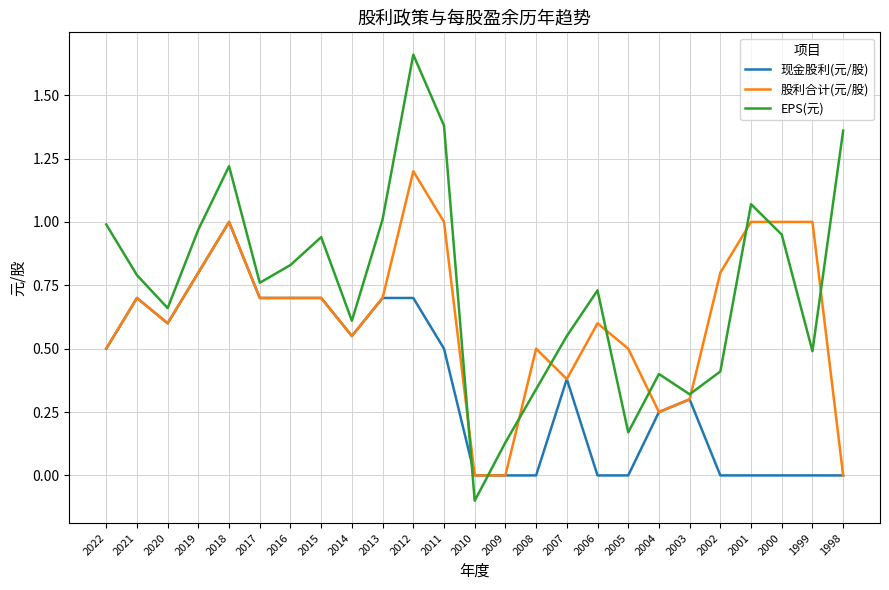

Which series has the largest total across all categories?

EPS(元)